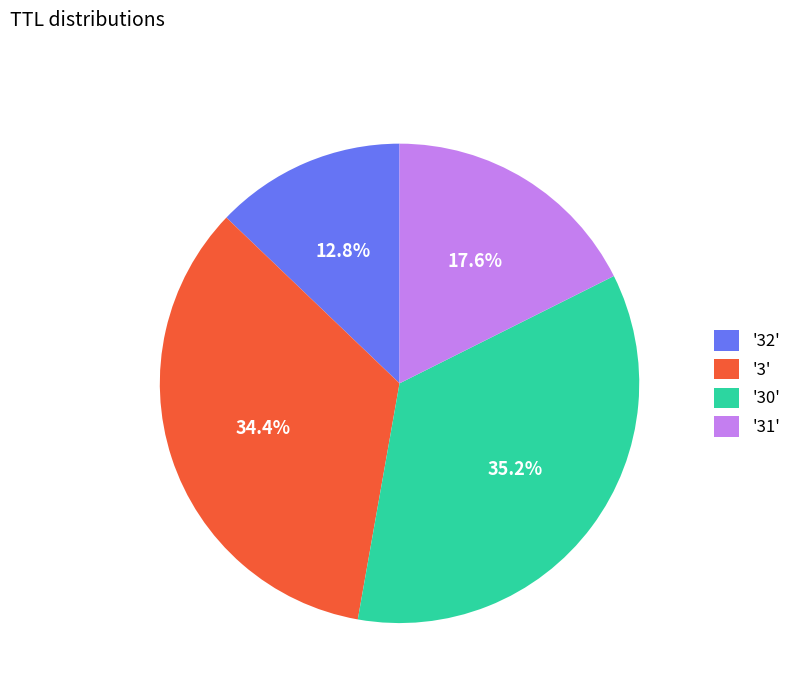

Between '32' and '3', which is larger?

'3'